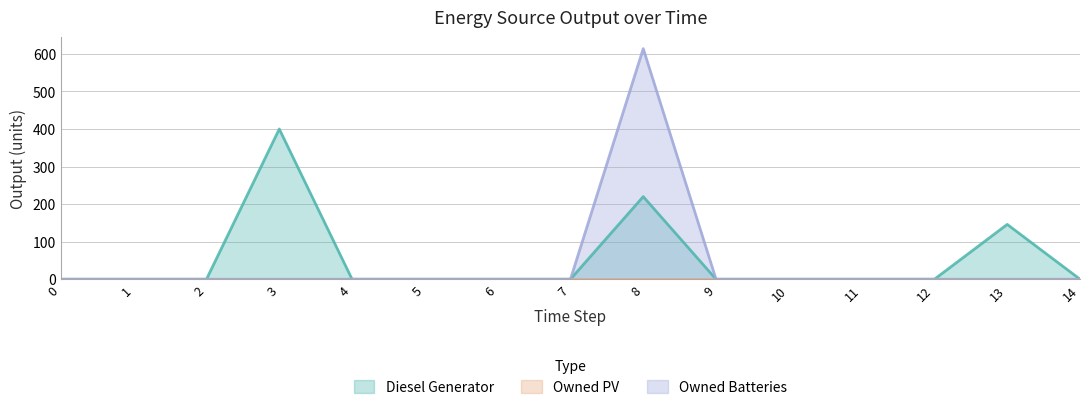

What is the total value across all series at 8?

834